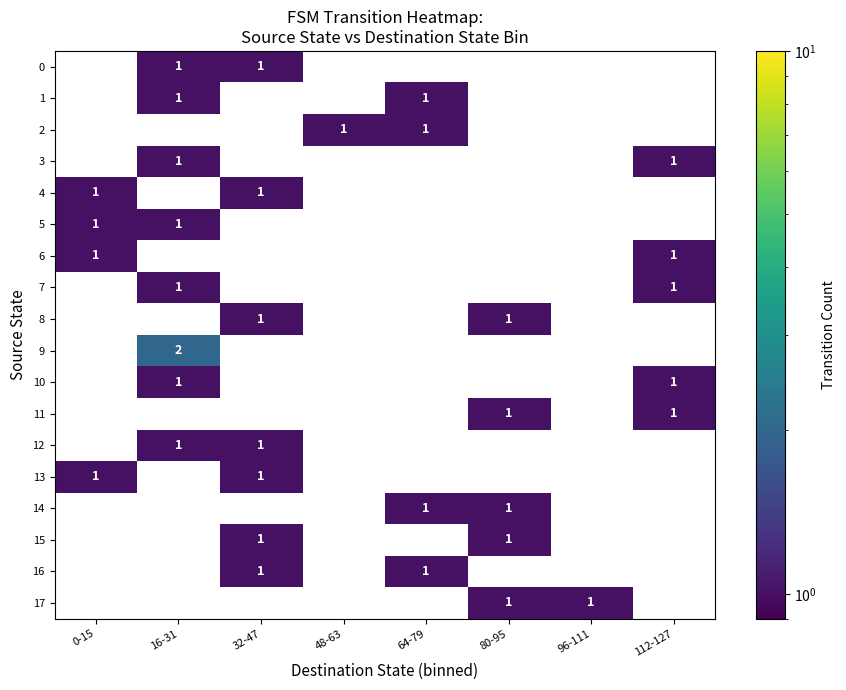

The 15 series shows 2 at 32-47. True or false?

False